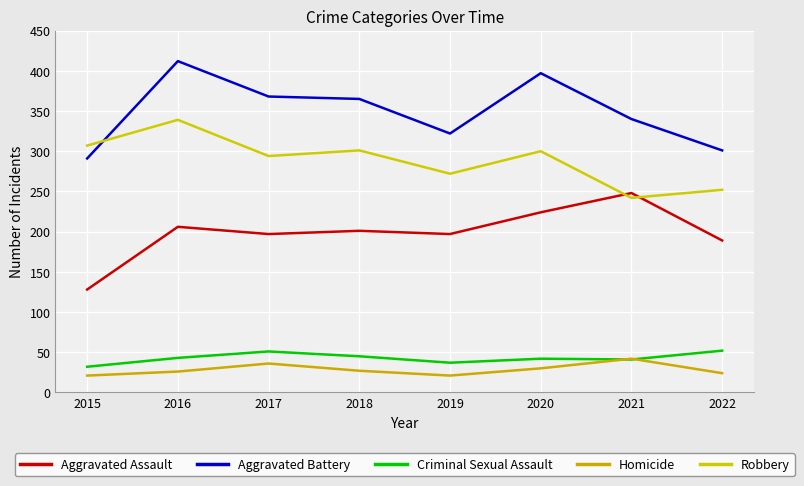

How many times do Robbery and Aggravated Assault cross each other?

2